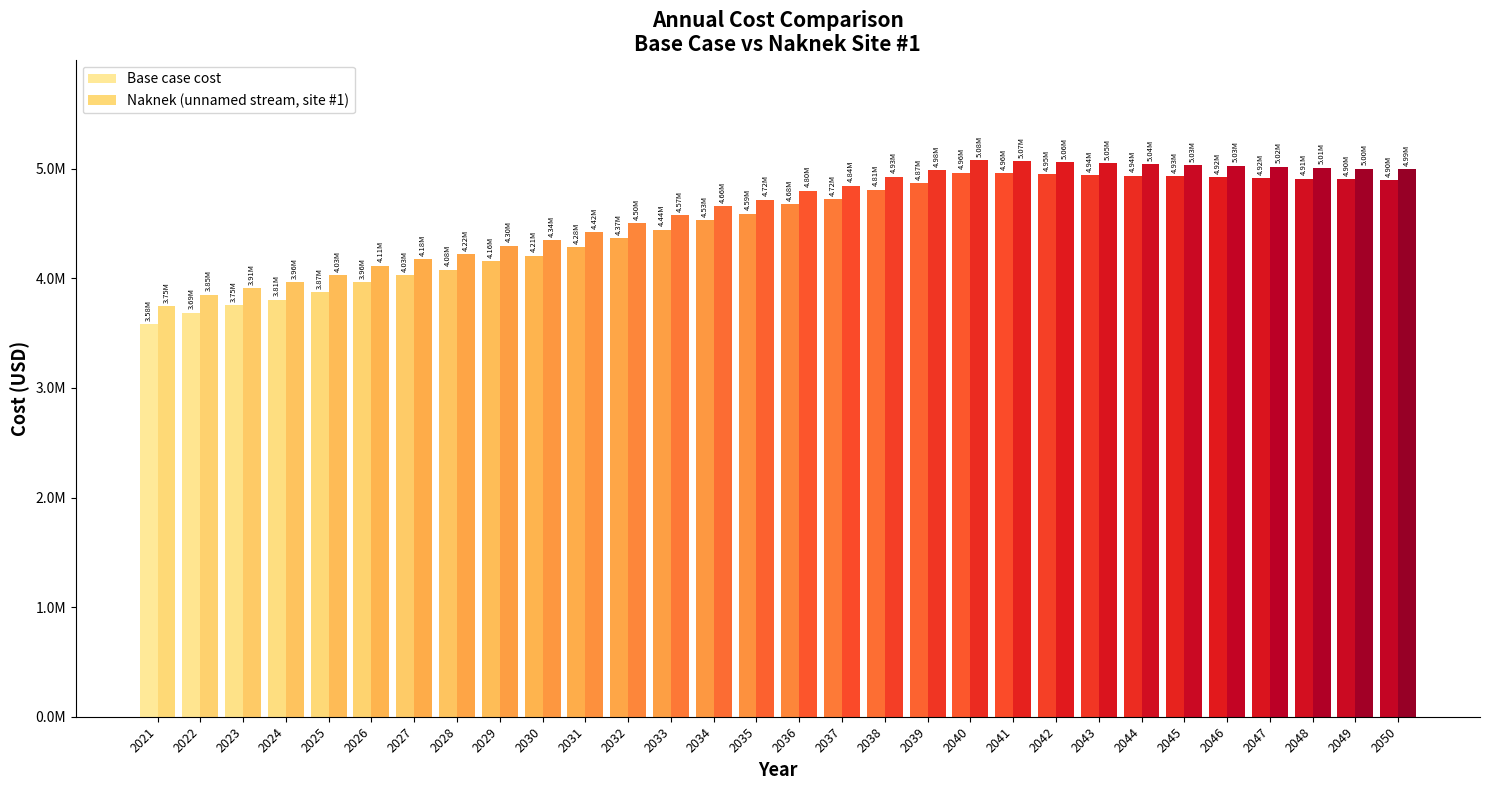

What is the average value of the Naknek (unnamed stream, site #1) series?

4615654.2